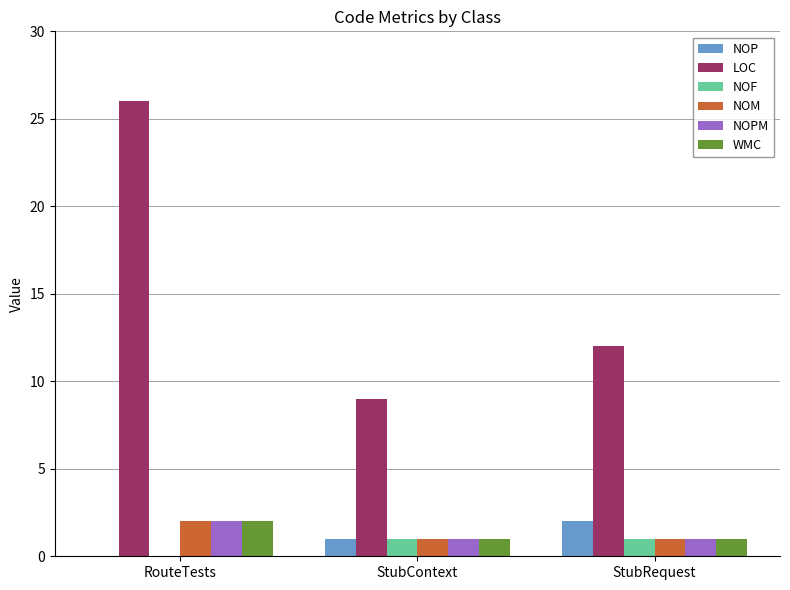

At which category is the sum across all series the highest?

RouteTests